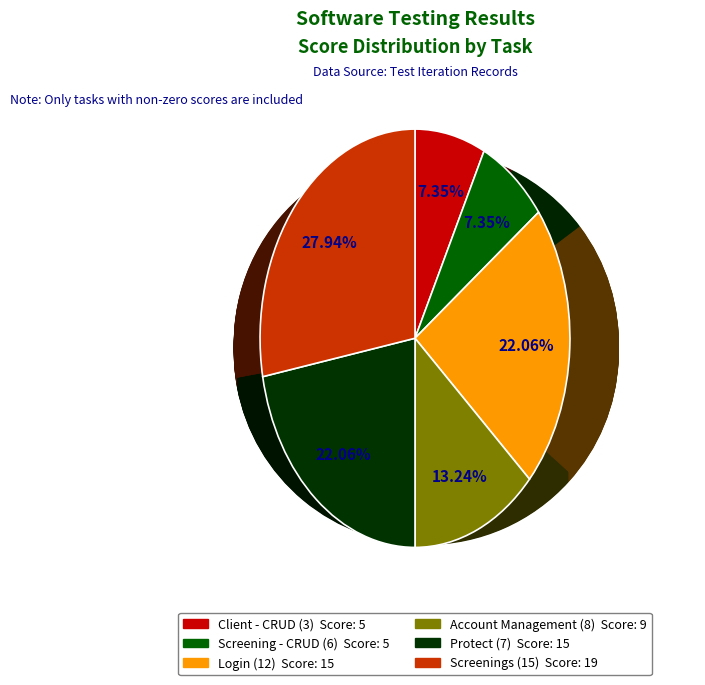

What is the change in value from Screening - CRUD (6) to Account Management (8)?

+4